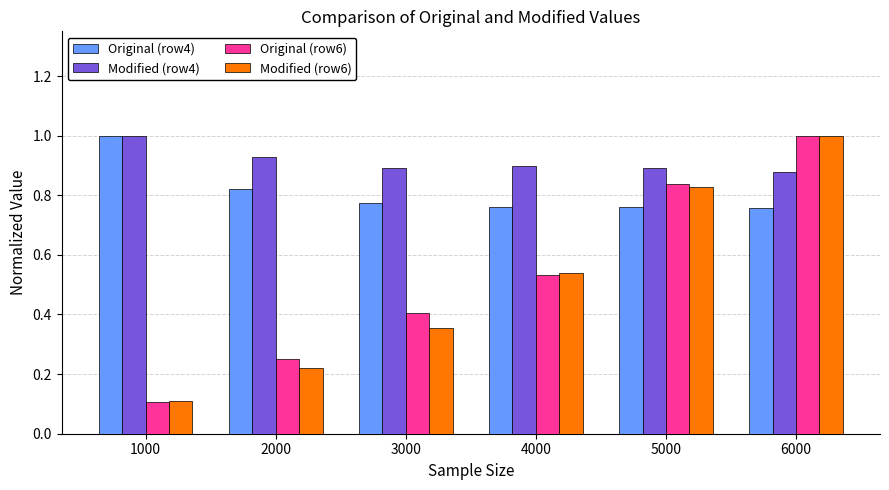

Which series has the largest total across all categories?

Modified (row4)